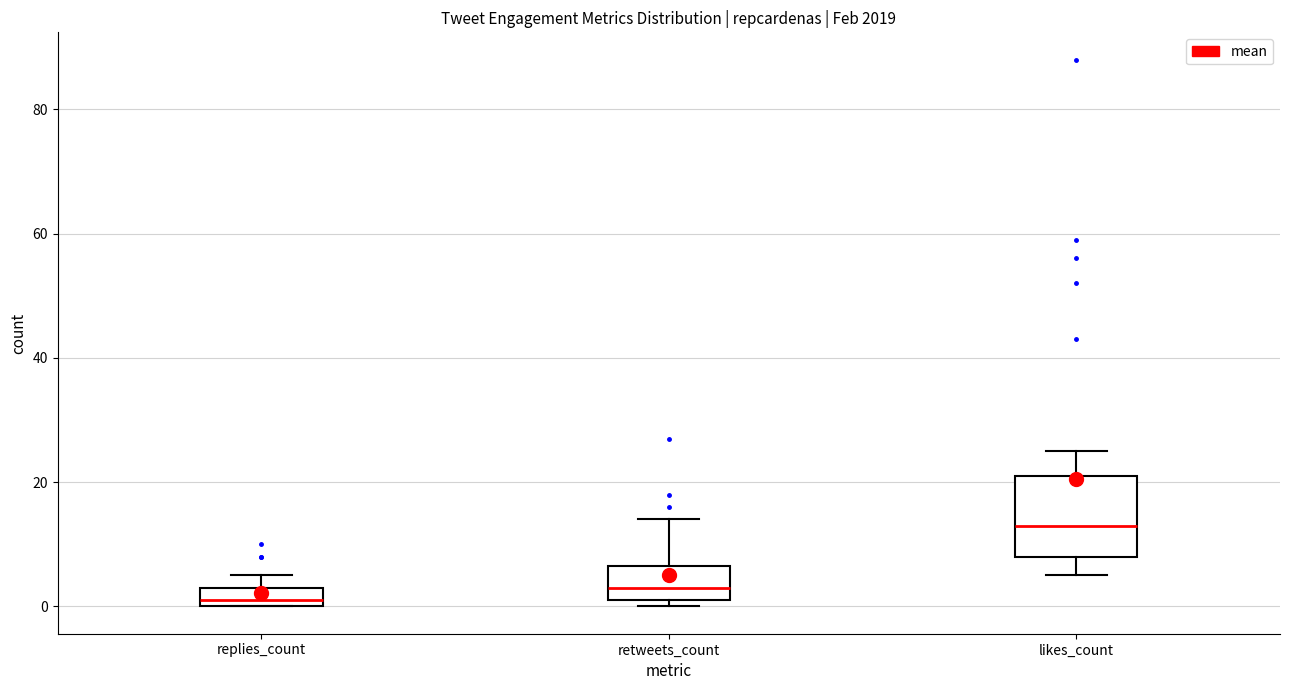

Reading left to right, transcribe this box plot: for each box, give where its median line is, the range the box spans, and where its two whiskers end, as read against the y-axis. The values are not printed on the chart, so give them approximately, as read against the axis.

replies_count: median 2, box 0 to 4, whiskers 0 to 6
retweets_count: median 4, box 2 to 6, whiskers 0 to 14
likes_count: median 14, box 8 to 22, whiskers 6 to 26